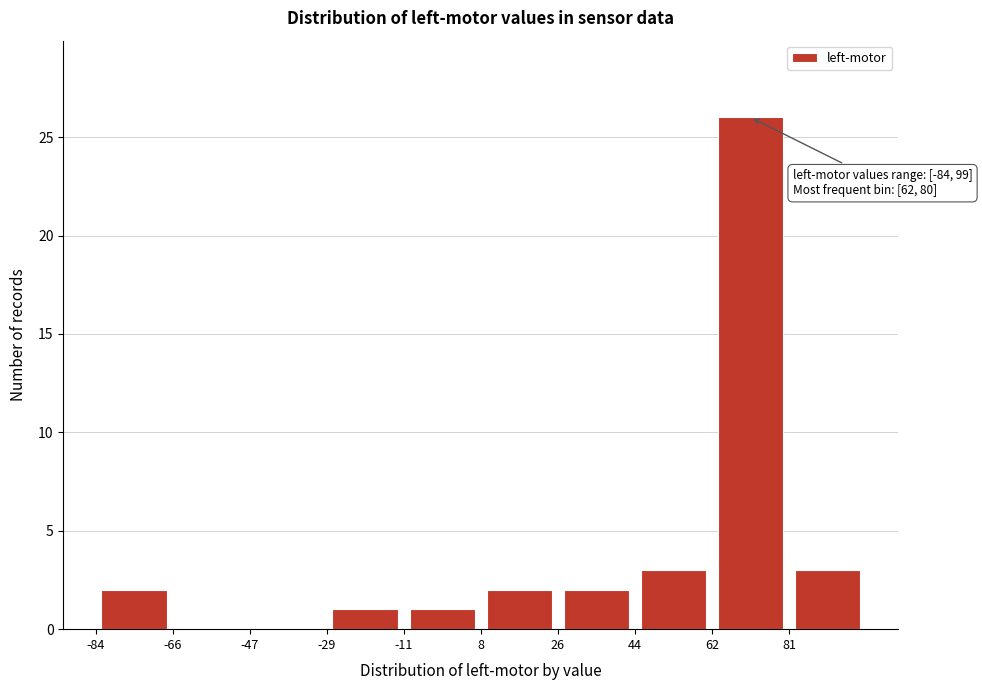

Over which range of the x-axis is the bar tallest?

62 to 80